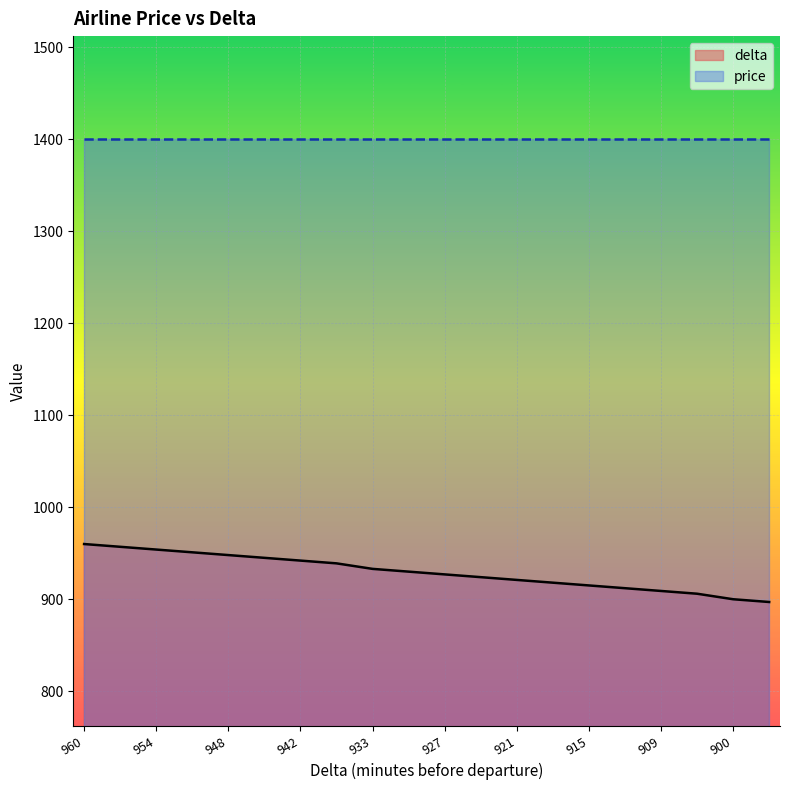

List the labels in order of value, largest first.

960, 957, 954, 951, 948, 945, 942, 939, 933, 930, 927, 924, 921, 918, 915, 912, 909, 906, 900, 897